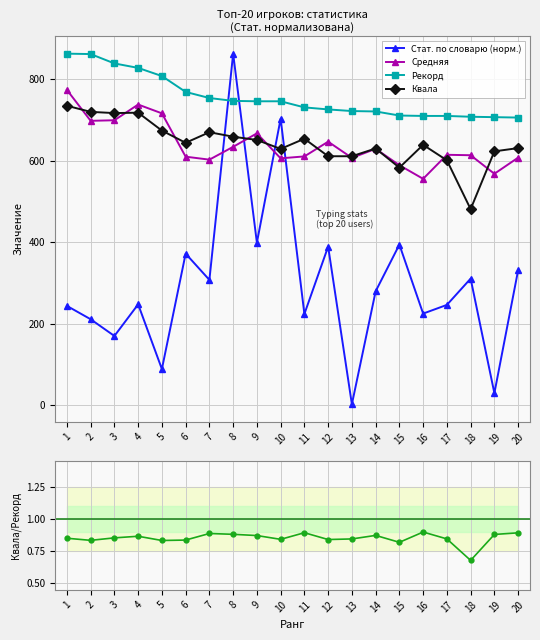

Read the Рекорд value at 10.

746.0